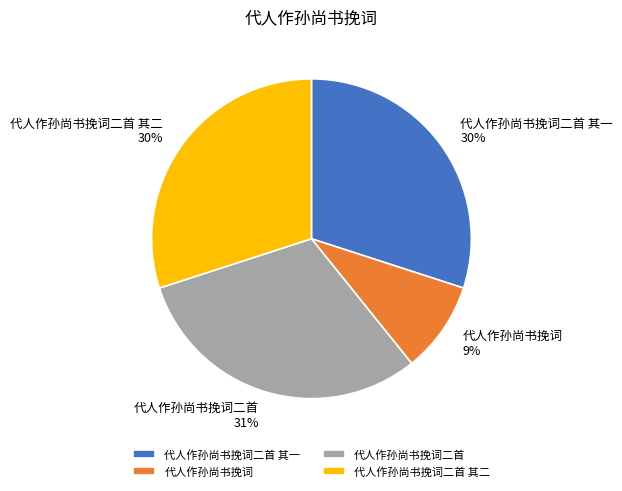

Is it true that 代人作孙尚书挽词二首 is 31% of the pie?

True